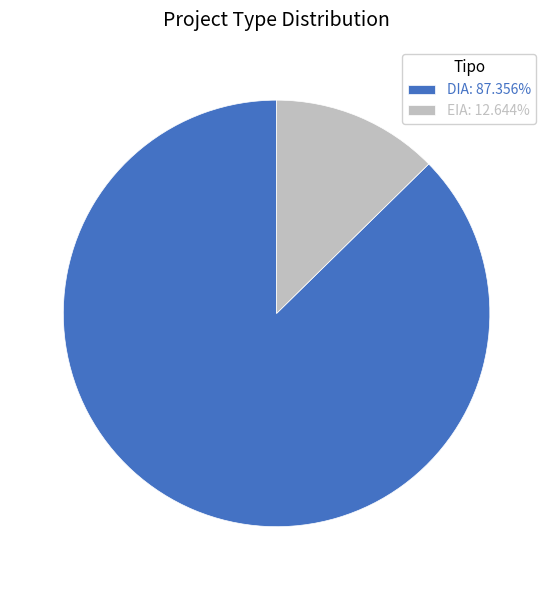

The EIA slice represents 24% of the pie. True or false?

False